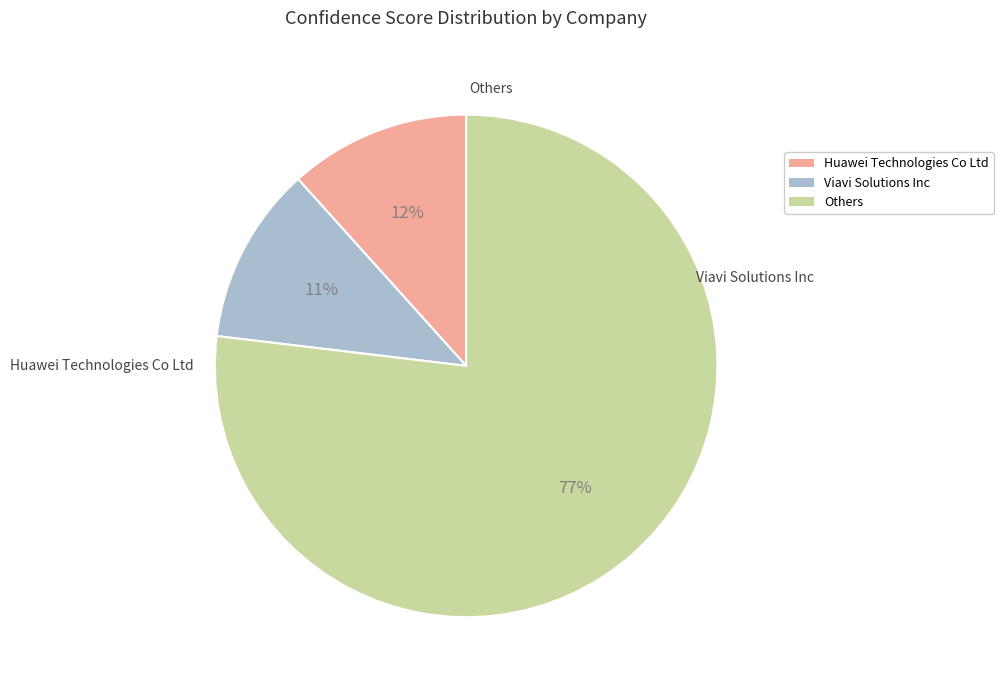

To the nearest percent, what is the average slice percentage?

33%